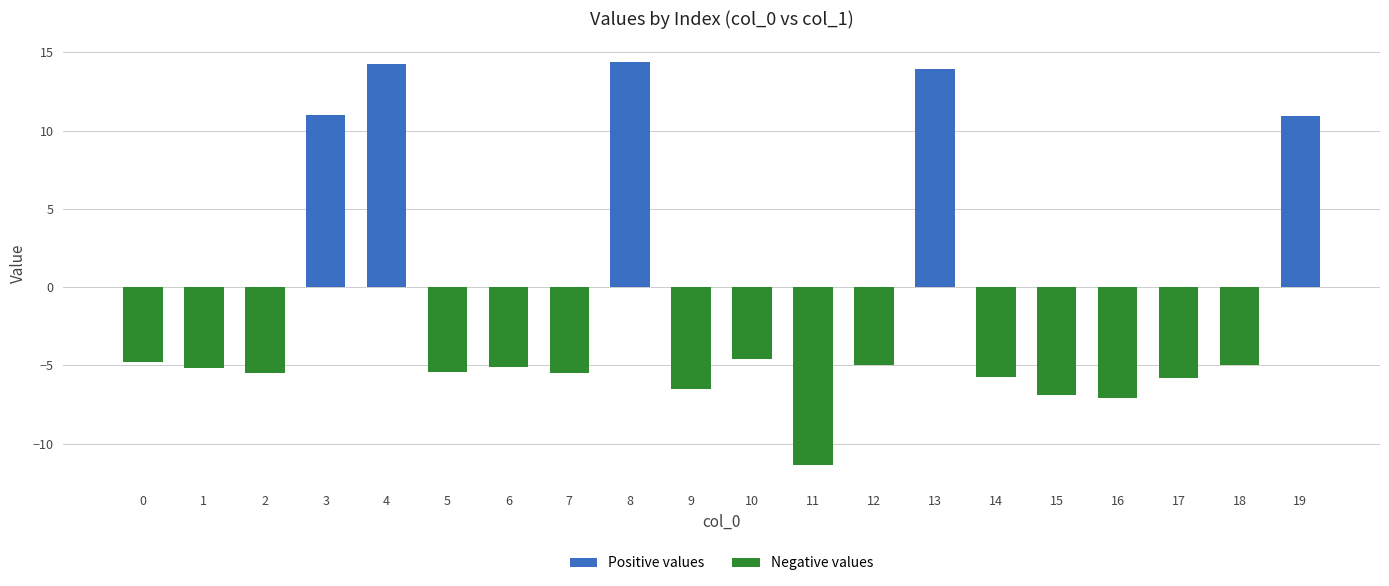

How many positive values are there?

5